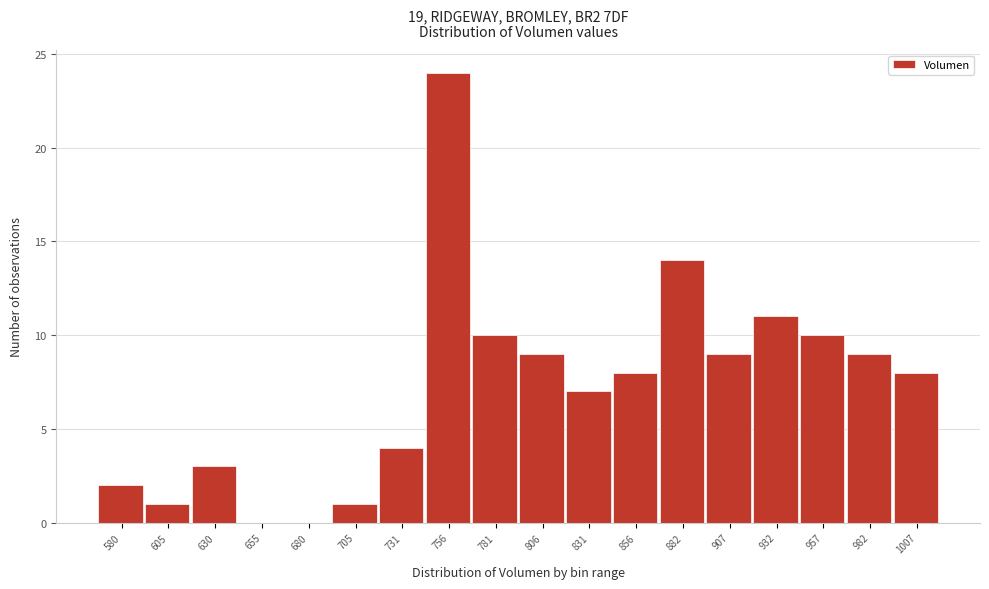

Reading left to right, extract all data points from this chart.

580=2	605=1	630=3	655=0	680=0	705=1	731=4	756=24	781=10	806=9	831=7	856=8	882=14	907=9	932=11	957=10	982=9	1007=8